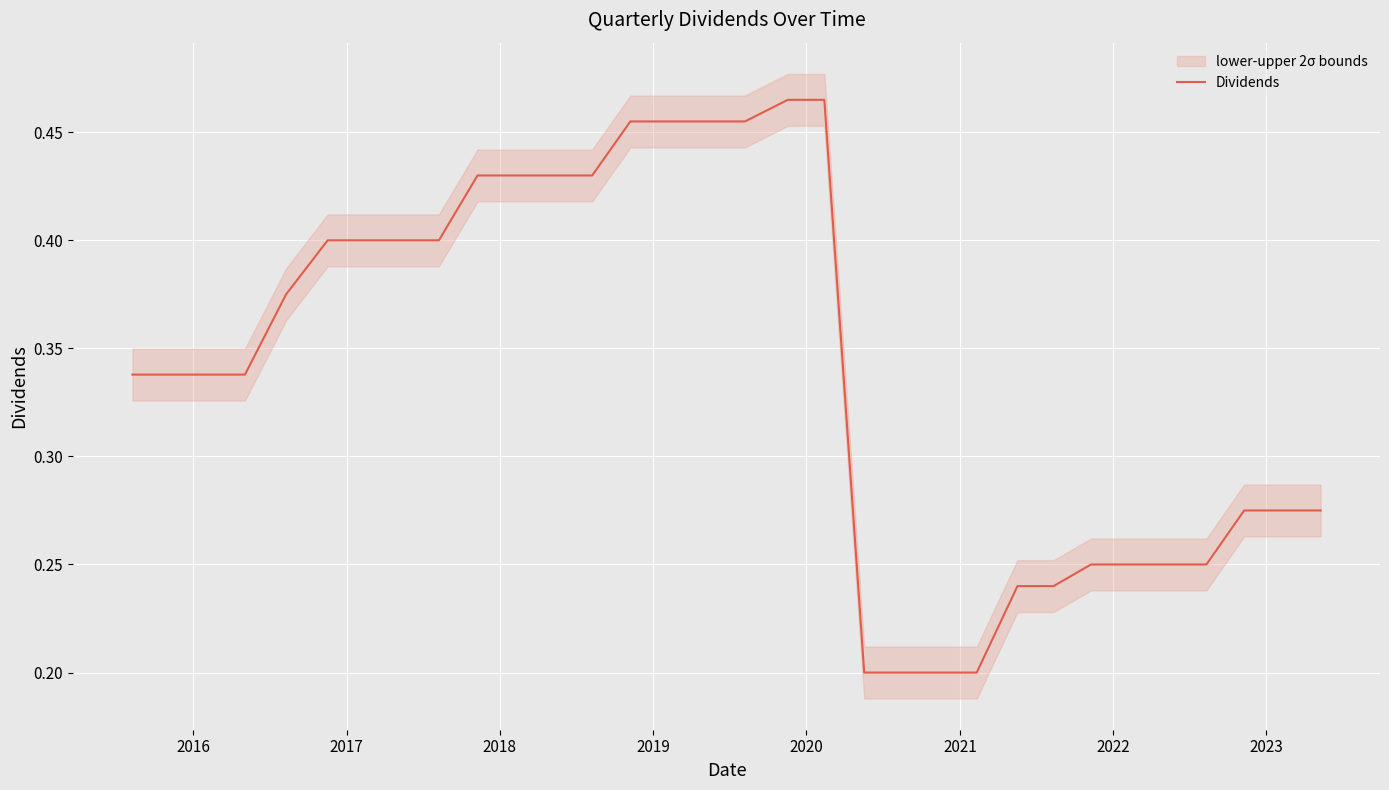

What is the maximum value shown in the chart?

0.5